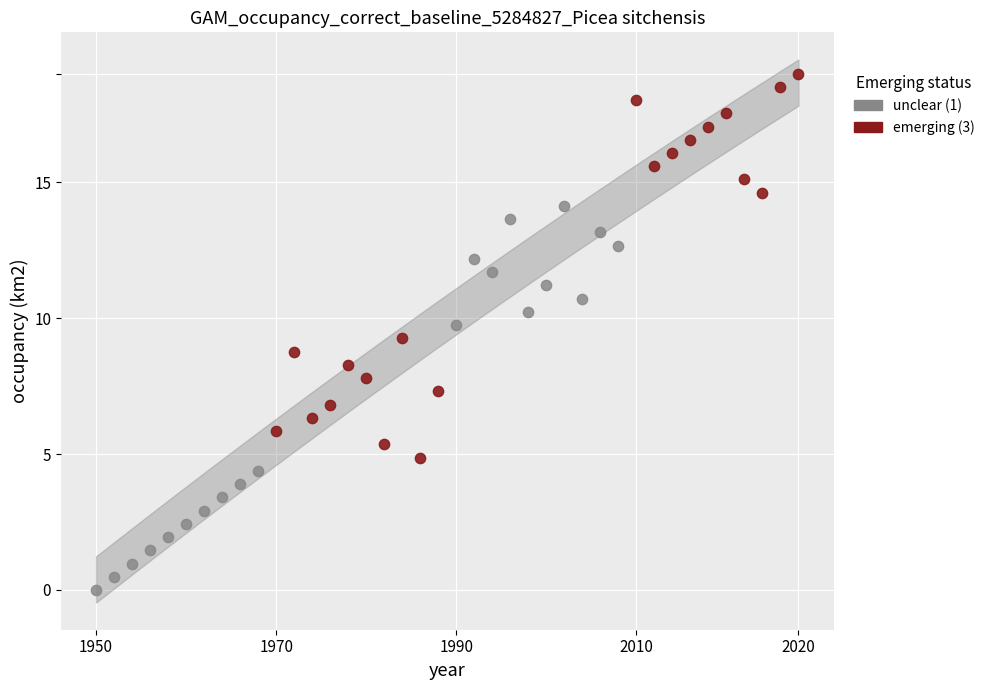

Which series reaches the maximum Y coordinate?

emerging (3)